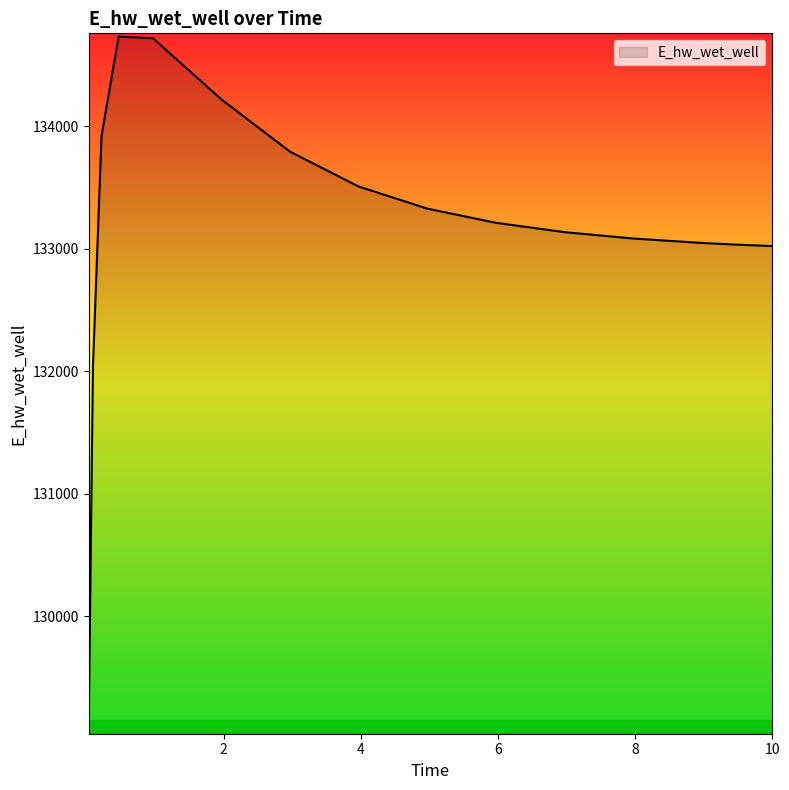

How many lines are shown in the chart?

1